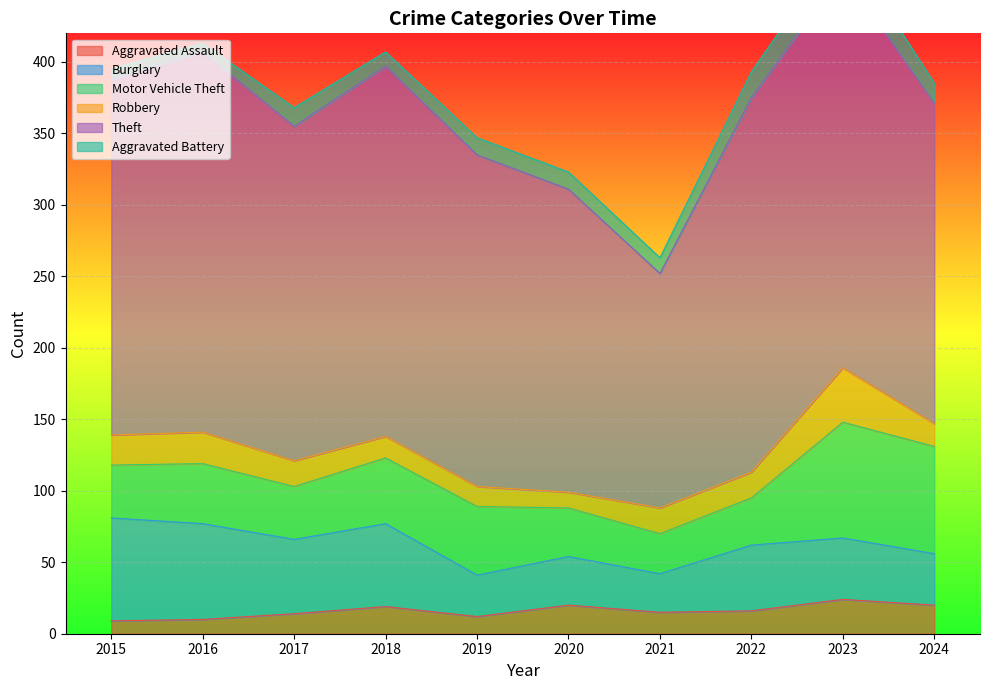

True or false: Motor Vehicle Theft and Aggravated Battery intersect in this chart.

False